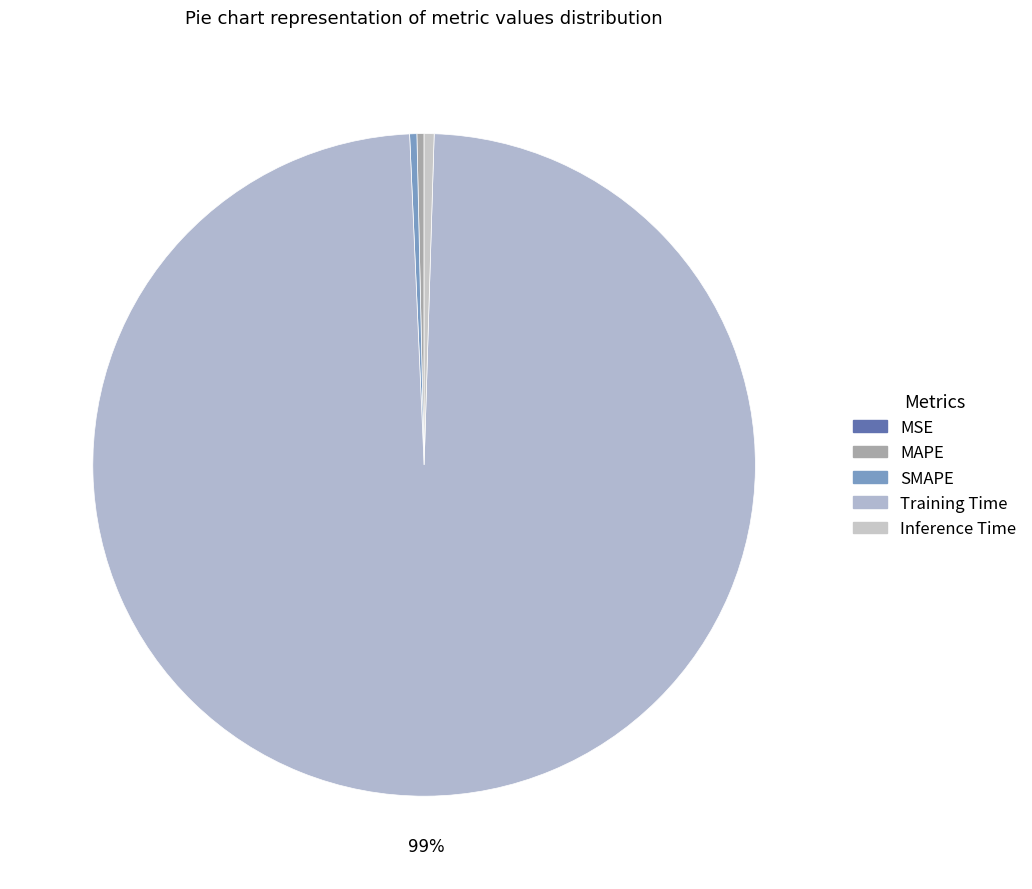

To the nearest percent, what is the combined percentage of Training Time and Inference Time?

99%